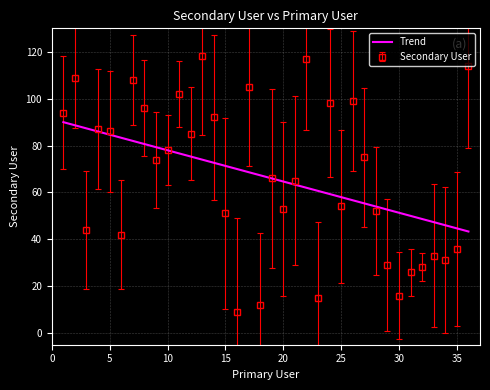

What is the maximum value shown in the chart?

118.0